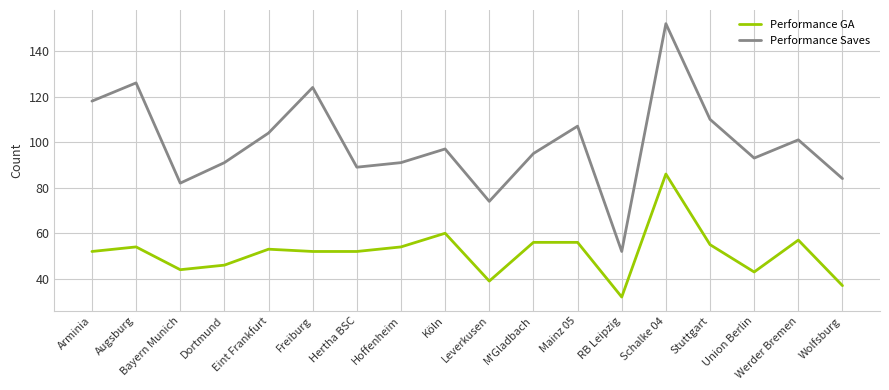

What is the greatest value displayed?

152